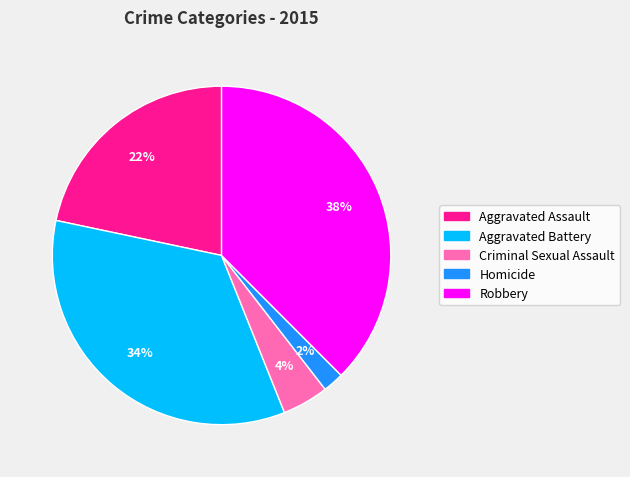

Is there a majority slice in this chart?

No